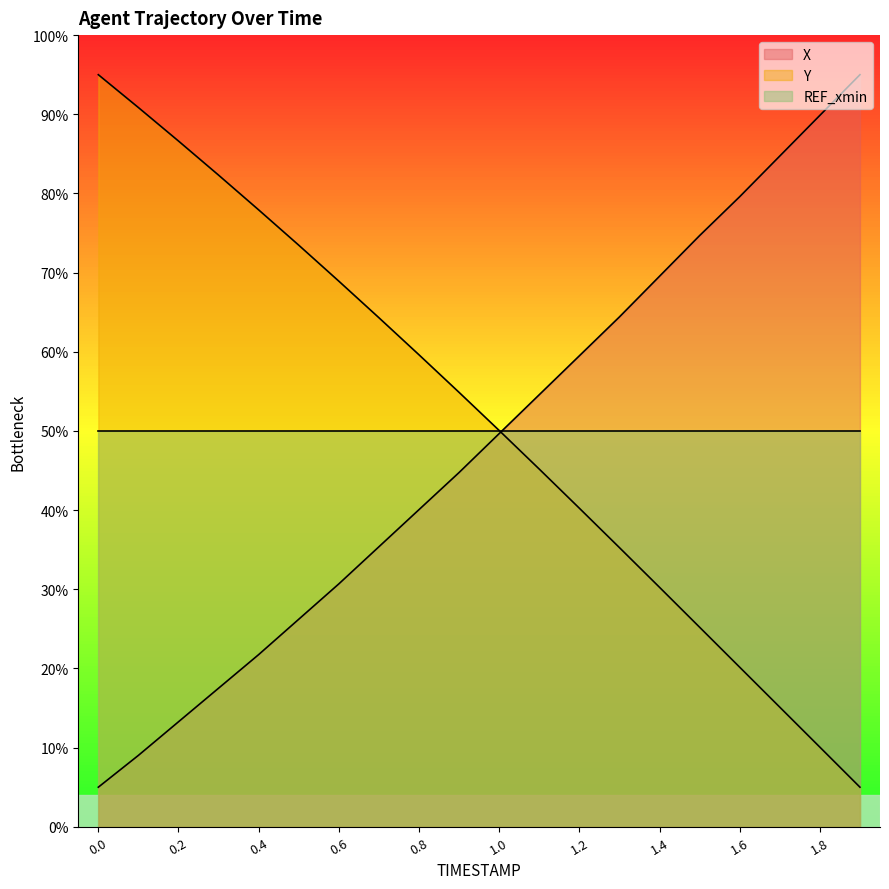

Which series changed the most between 1.7 and 1.8?

X